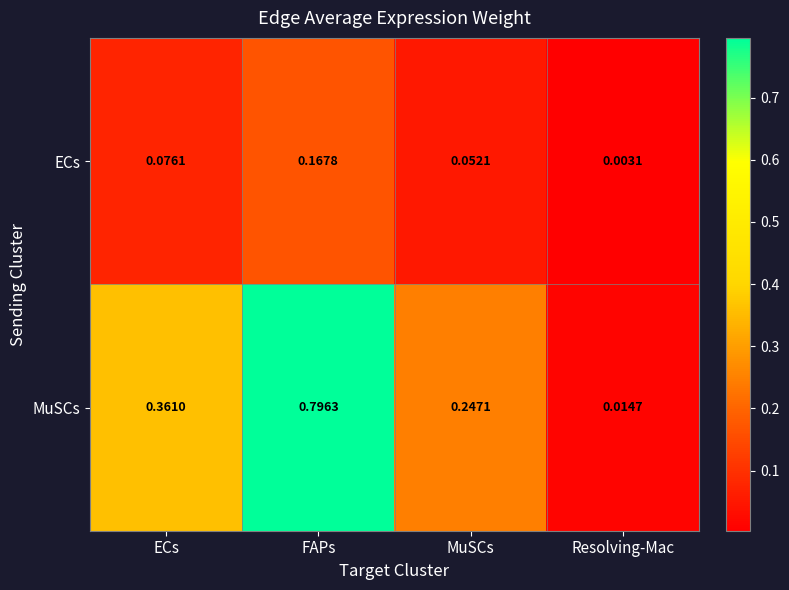

At how many categories does at least one series exceed 0?

4